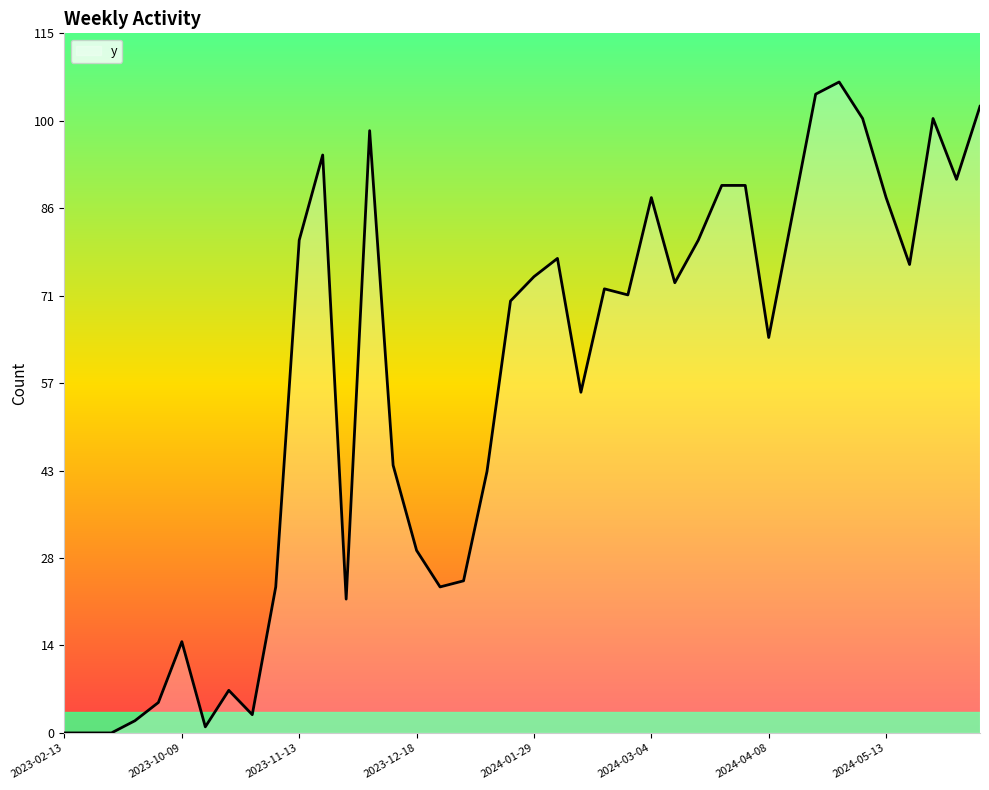

What is the maximum value shown in the chart?

107